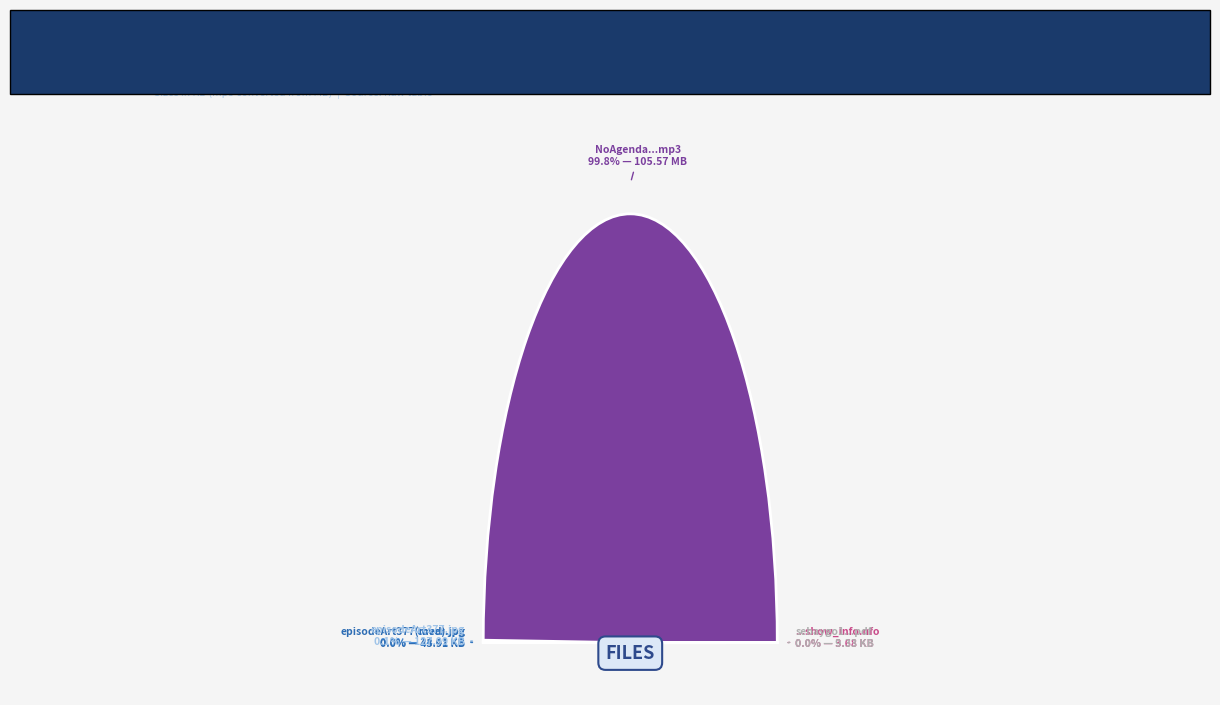

What percentage is the No_Agenda_2012_01_26__(377)-TH.mp3 slice, to the nearest percent?

100%